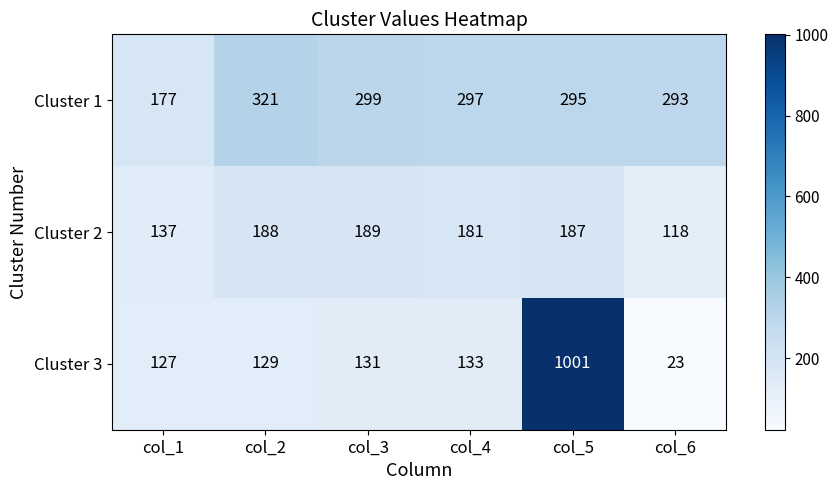

The Cluster 3 series shows 176 at col_4. True or false?

False